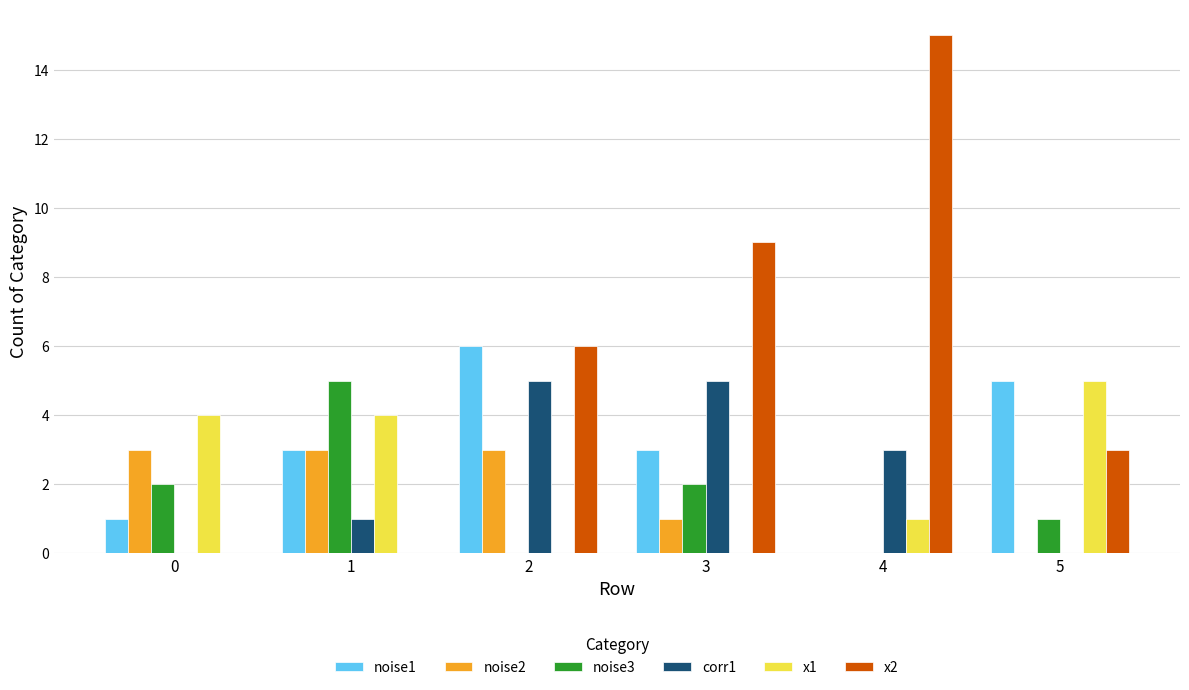

Are the bars horizontal?

No